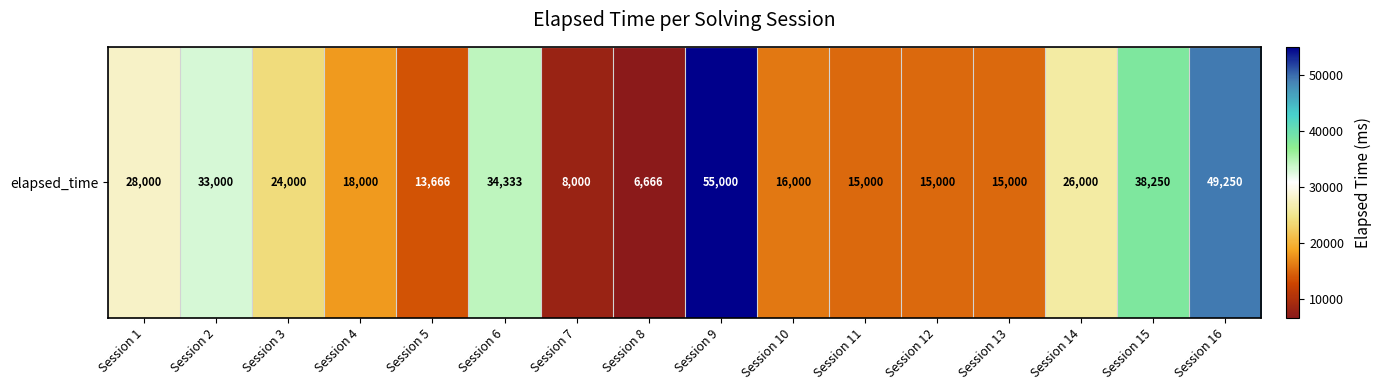

How many categories are shown in the chart?

16